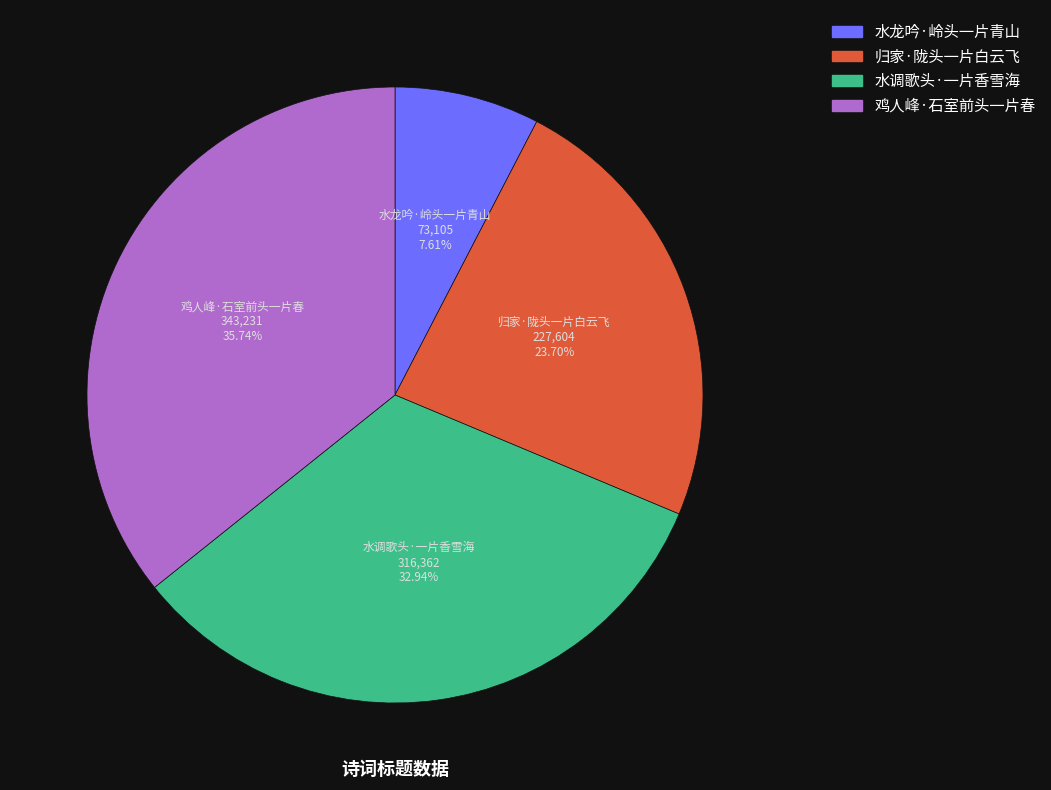

To the nearest percent, what is the combined percentage of 鸡人峰·石室前头一片春 and 水调歌头·一片香雪海?

69%